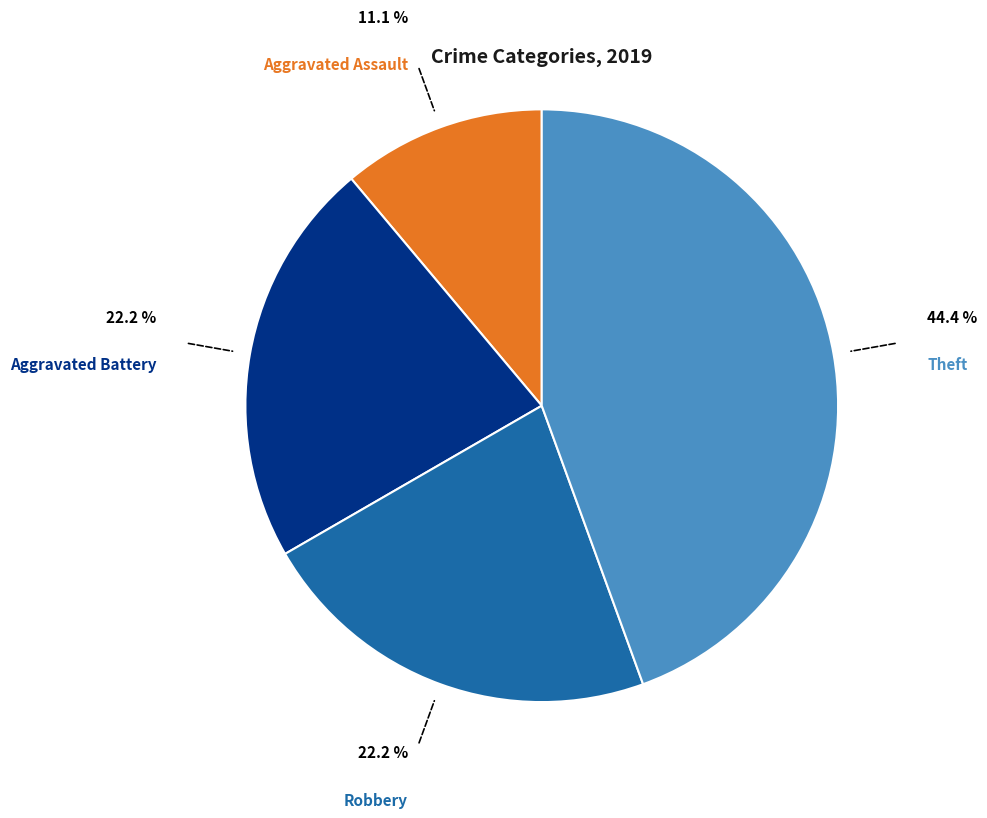

To the nearest percent, what is the average slice percentage?

25%